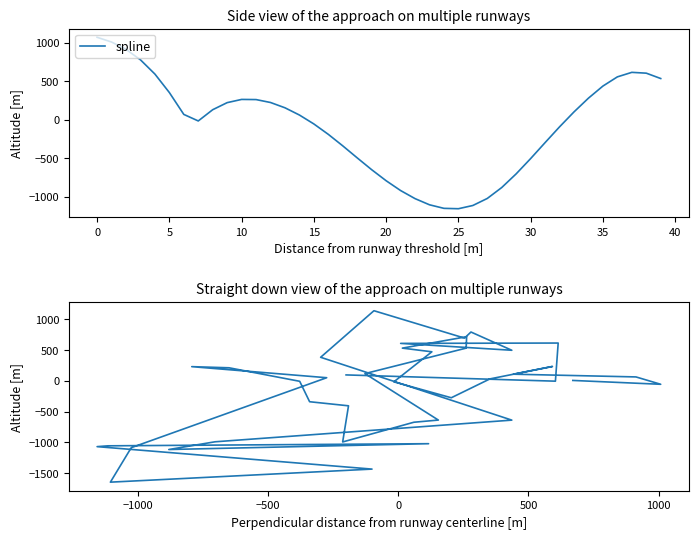

What is the difference between the spline values at 35 and 34?

150.1